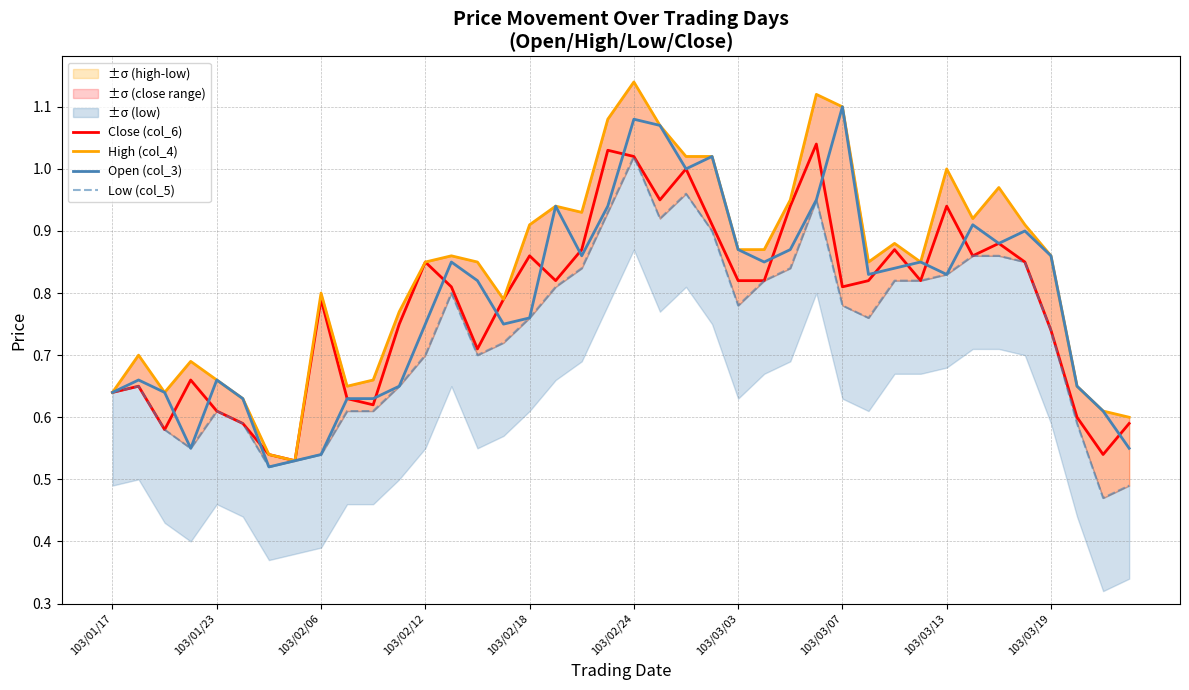

What is the label of the 30th point from the left?

29